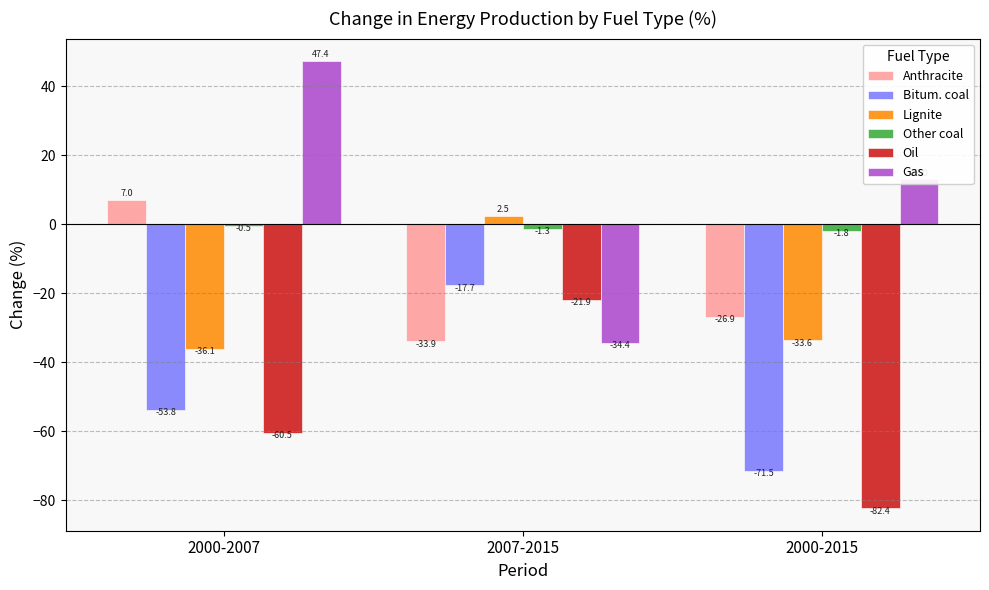

Which category has the lowest value in the Lignite series?

2000-2007